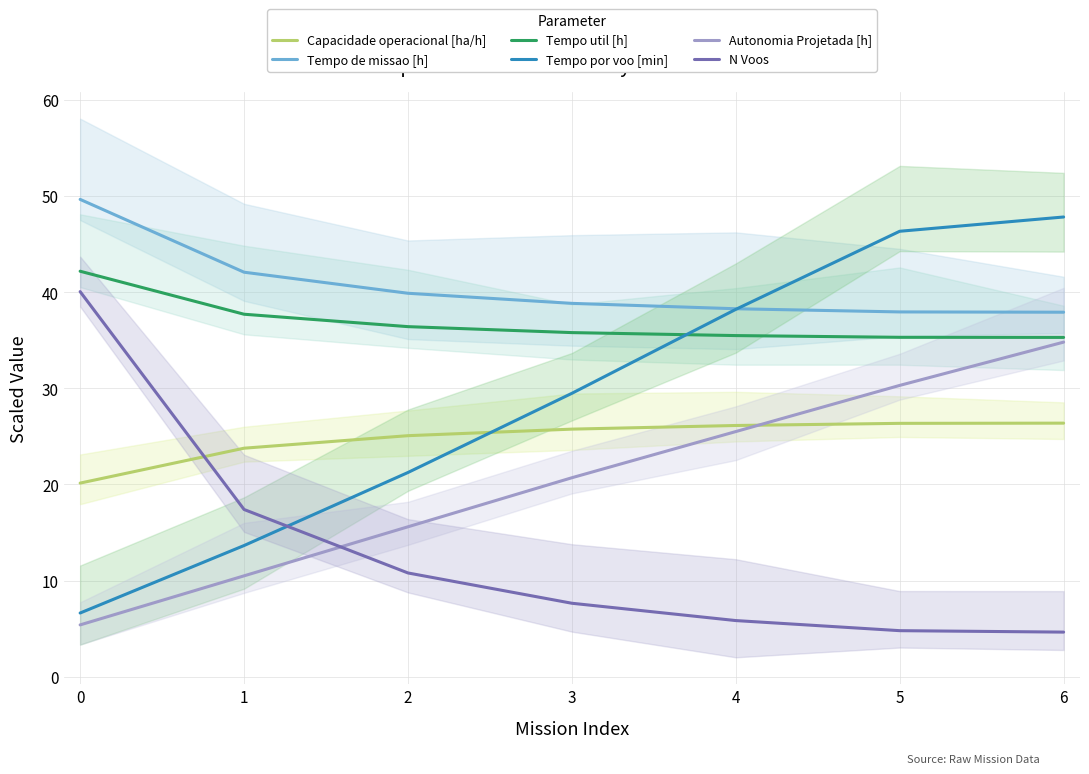

List the series in order of their peak value, highest first.

Tempo de missao [h], Tempo por voo [min], Tempo util [h], N Voos, Autonomia Projetada [h], Capacidade operacional [ha/h]